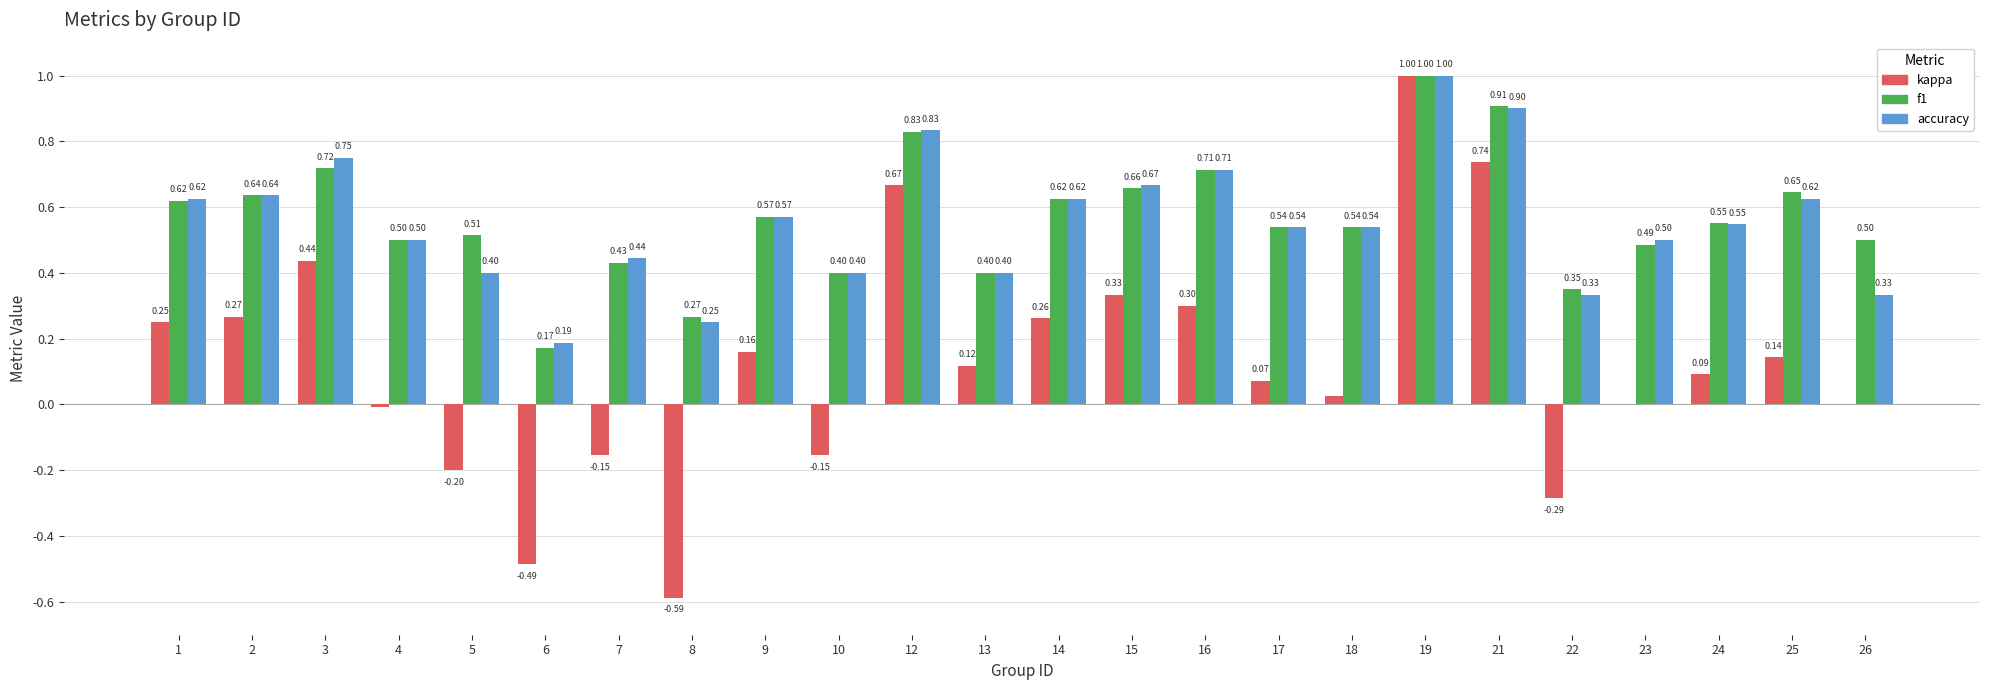

What is the sum of all kappa values?

3.0